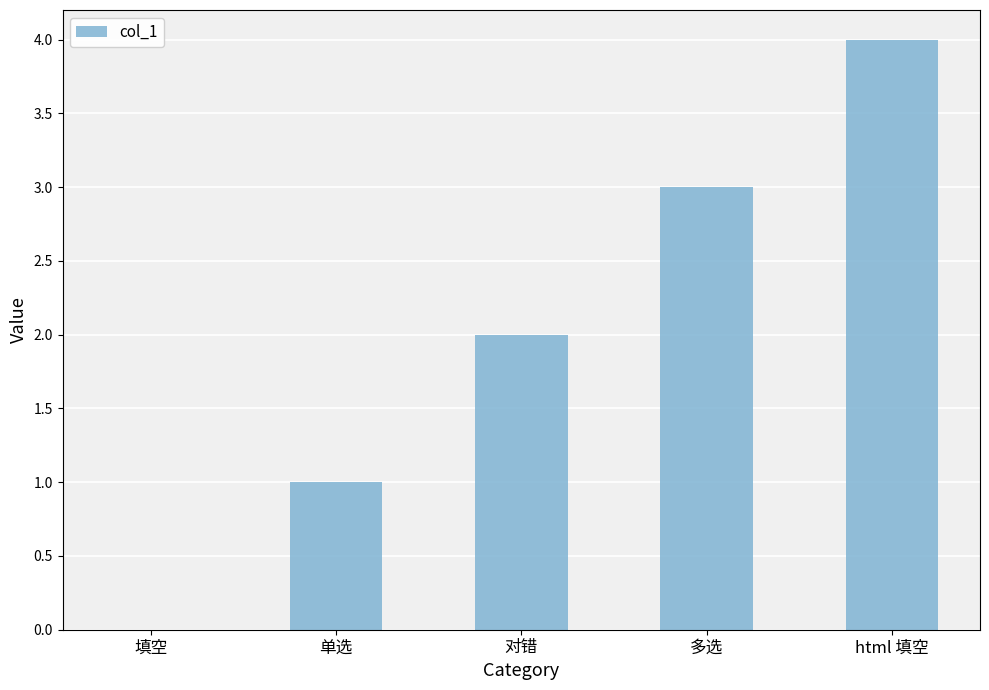

Reading left to right, transcribe all the data shown in this chart.

0	1	2	3	4